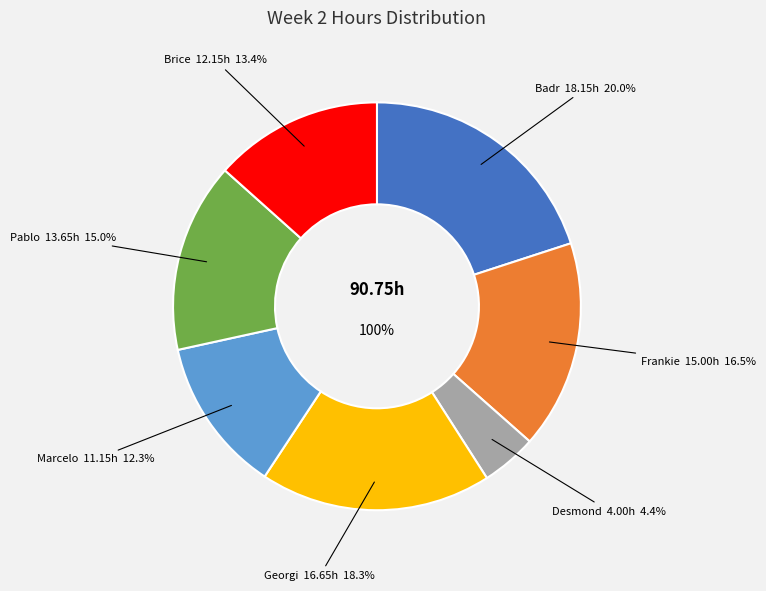

Is it true that Georgi is 18% of the pie?

True